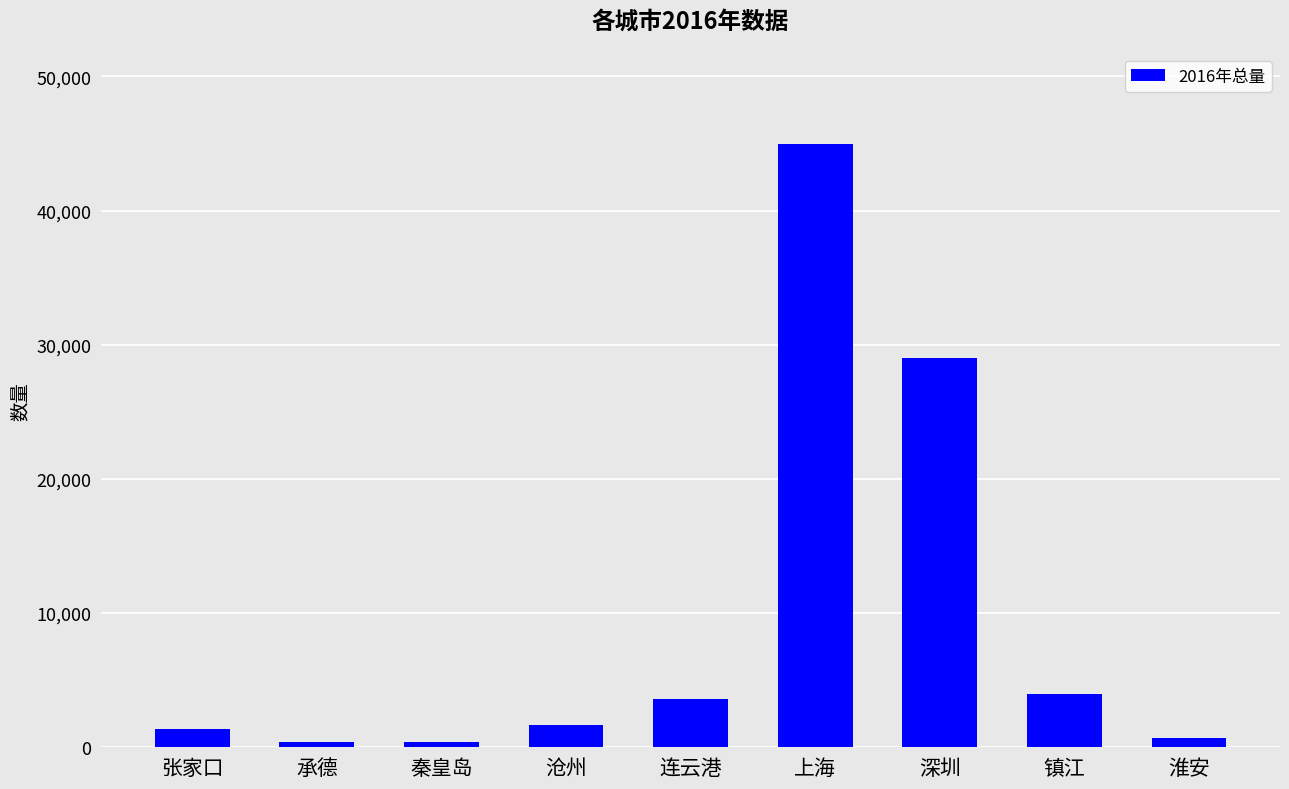

How many categories are shown in the chart?

9